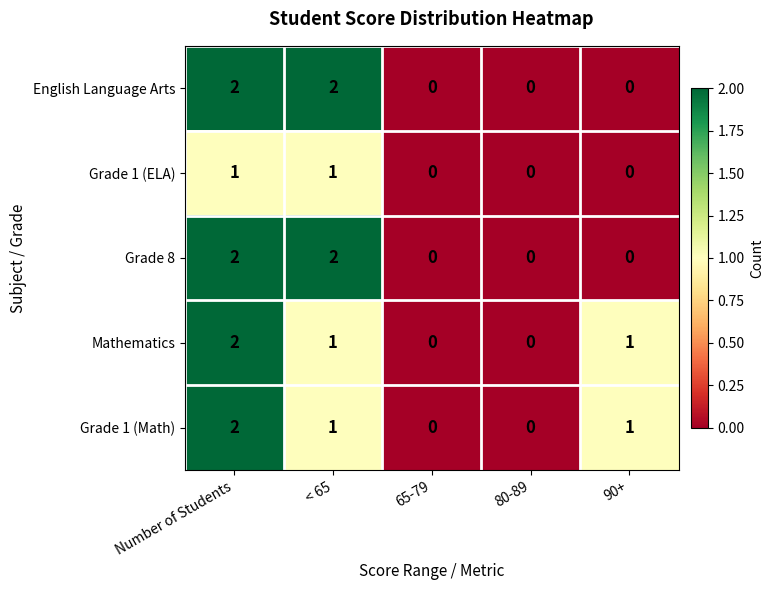

Reading right to left, extract all data points from this chart.

English Language Arts: 90+=0	80-89=0	65-79=0	< 65=2	Number of Students=2
Grade 1 (ELA): 90+=0	80-89=0	65-79=0	< 65=1	Number of Students=1
Grade 8: 90+=0	80-89=0	65-79=0	< 65=2	Number of Students=2
Mathematics: 90+=1	80-89=0	65-79=0	< 65=1	Number of Students=2
Grade 1 (Math): 90+=1	80-89=0	65-79=0	< 65=1	Number of Students=2